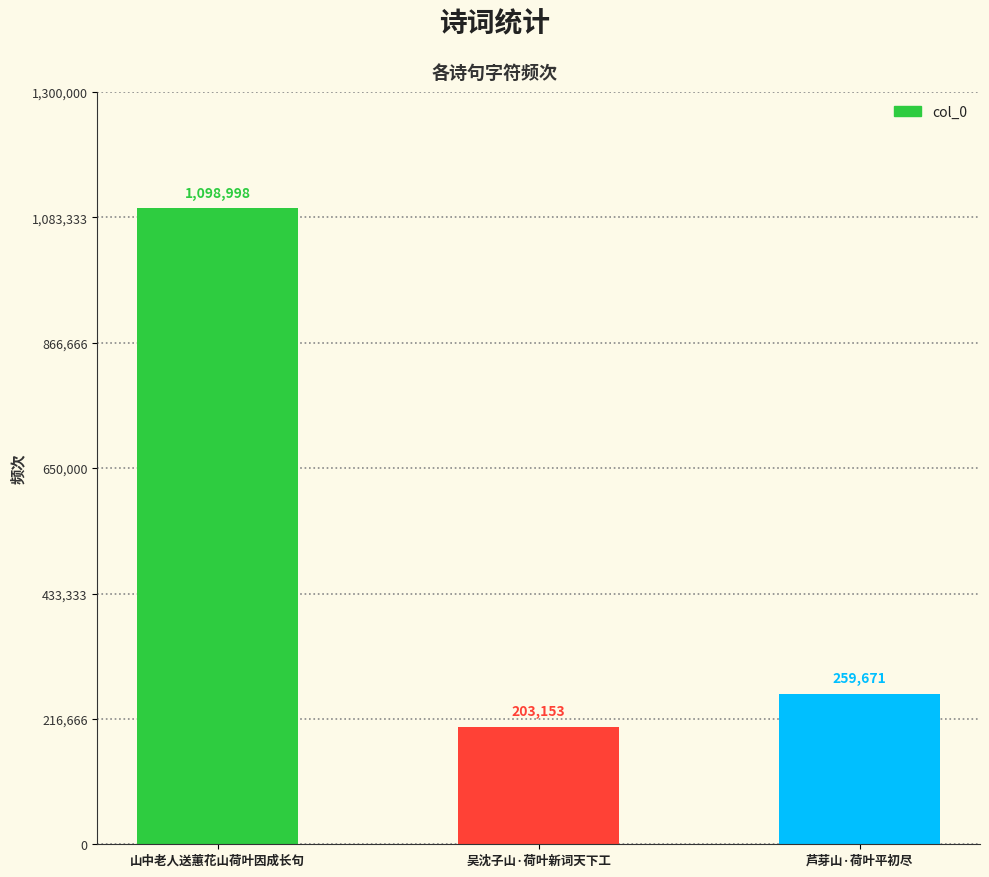

Reading left to right, transcribe all the data shown in this chart.

1098998	203153	259671